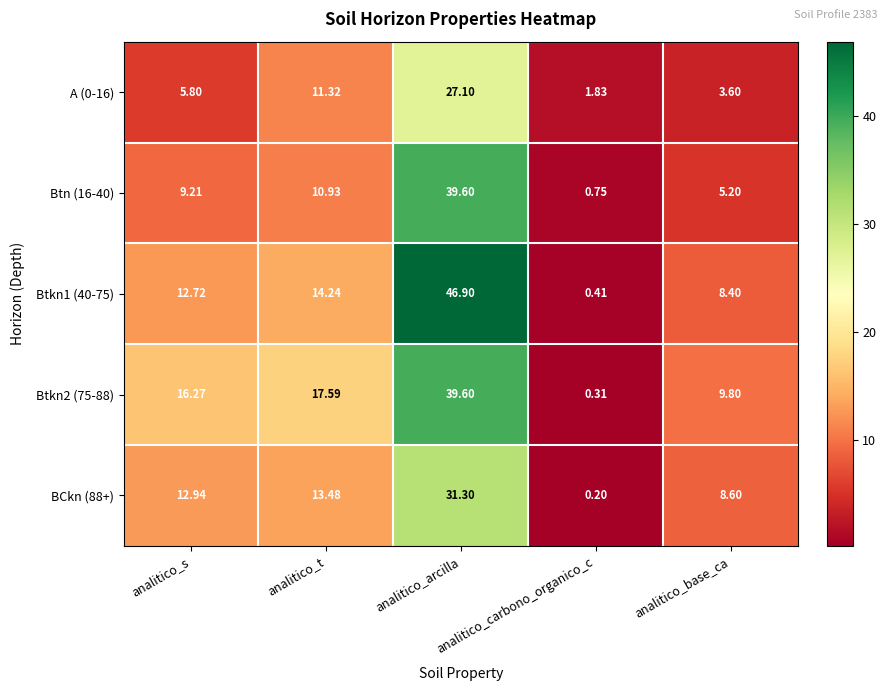

At which category is the sum across all series the highest?

analitico_arcilla